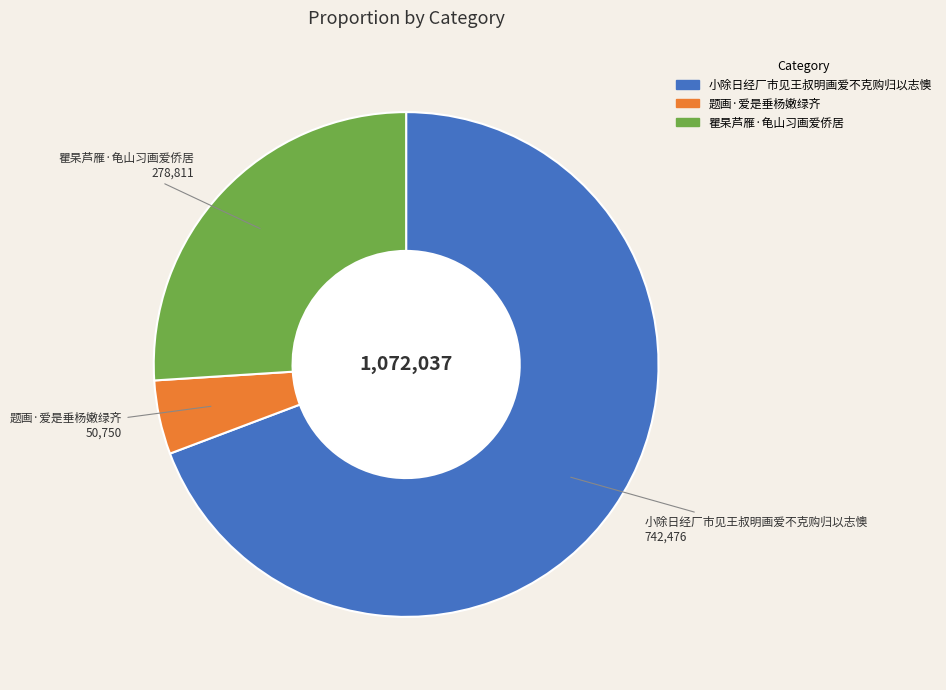

Combined, do 瞿杲芦雁·龟山习画爱侨居 and 题画·爱是垂杨嫩绿齐 account for over 50%?

No